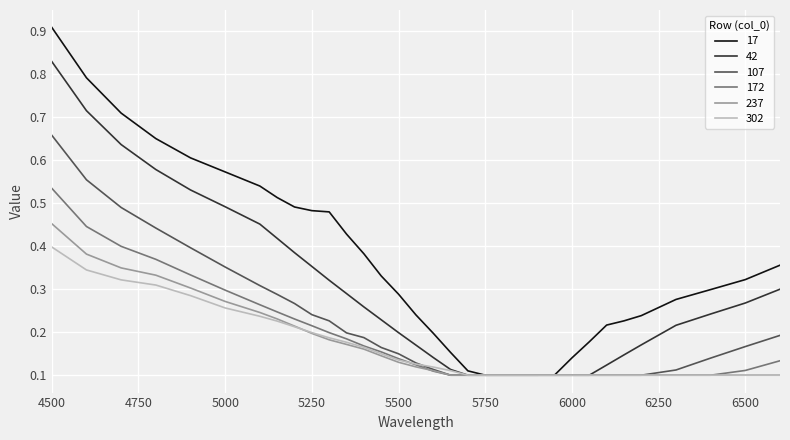

Rank the series by their maximum value, from lowest to highest.

302, 237, 172, 107, 42, 17